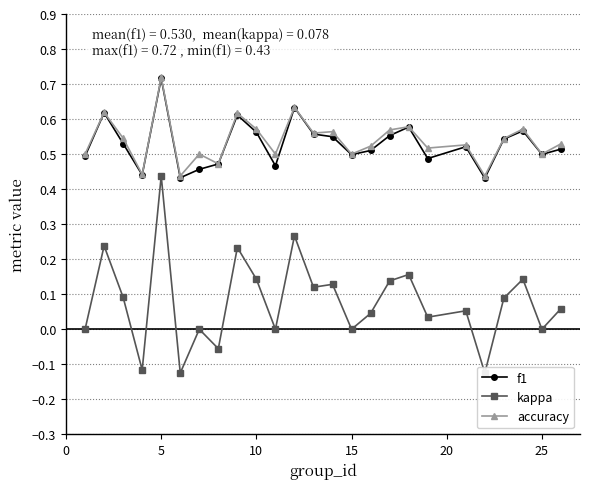

Which category has the highest value in the accuracy series?

5